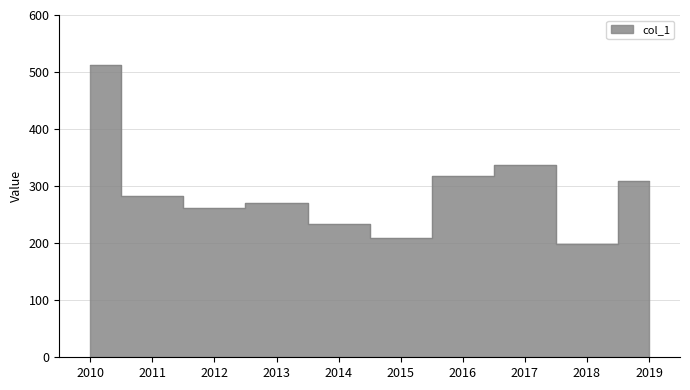

True or false: there are more than 2 points higher than both neighbors.

False